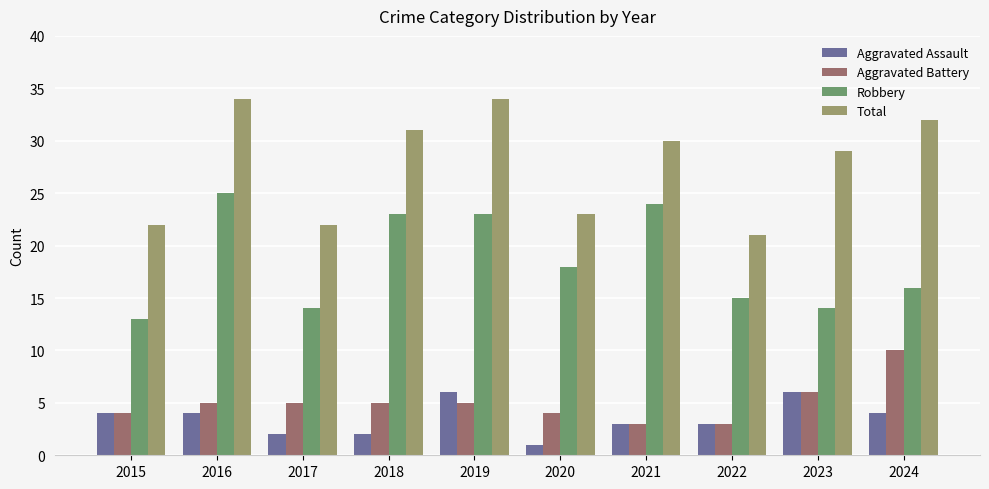

The value of Total at 2020 is 23. True or false?

True